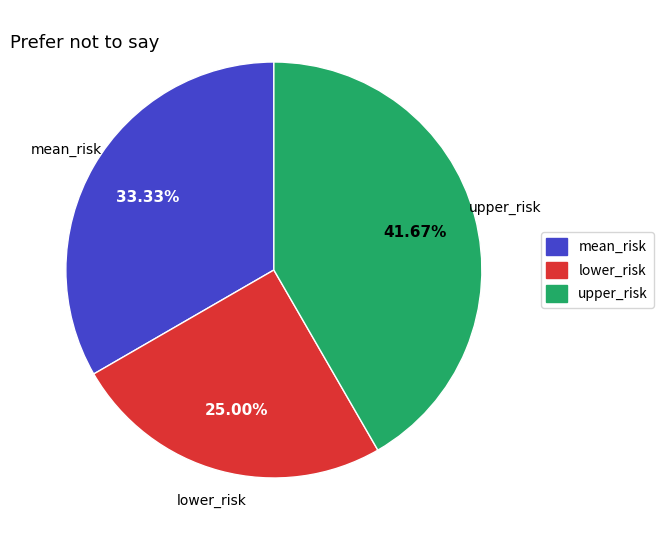

Is it true that mean_risk is 41% of the pie?

False